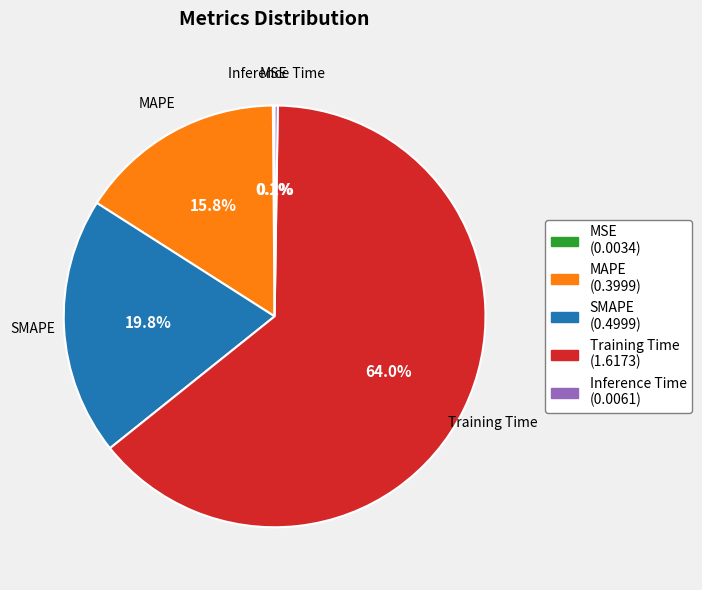

Which category has the biggest portion of the pie?

Training Time